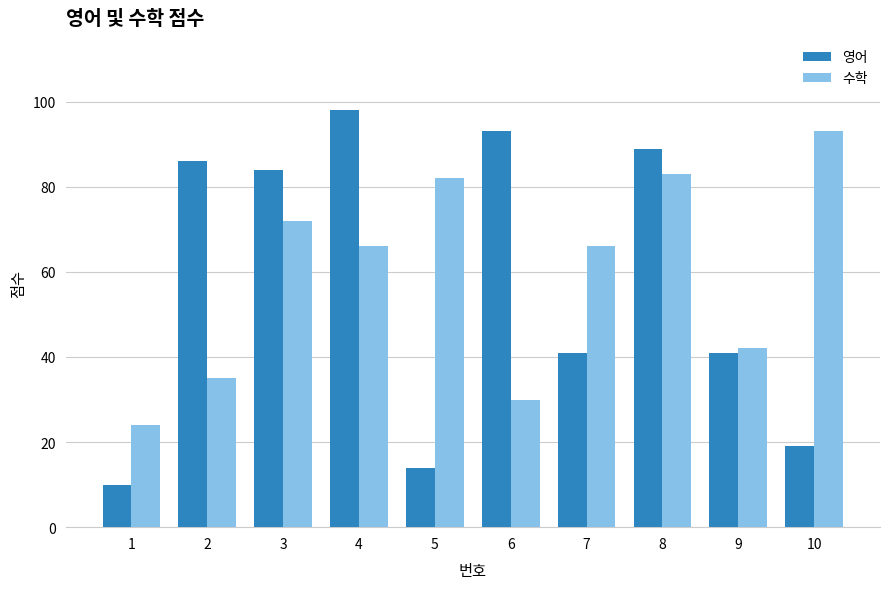

What is the approximate value of 수학 at 3?

72